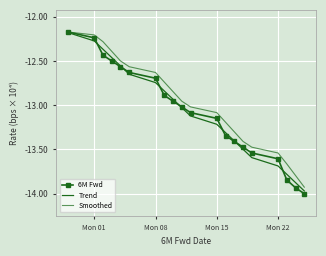

True or false: Smoothed and 6M Fwd intersect in this chart.

False